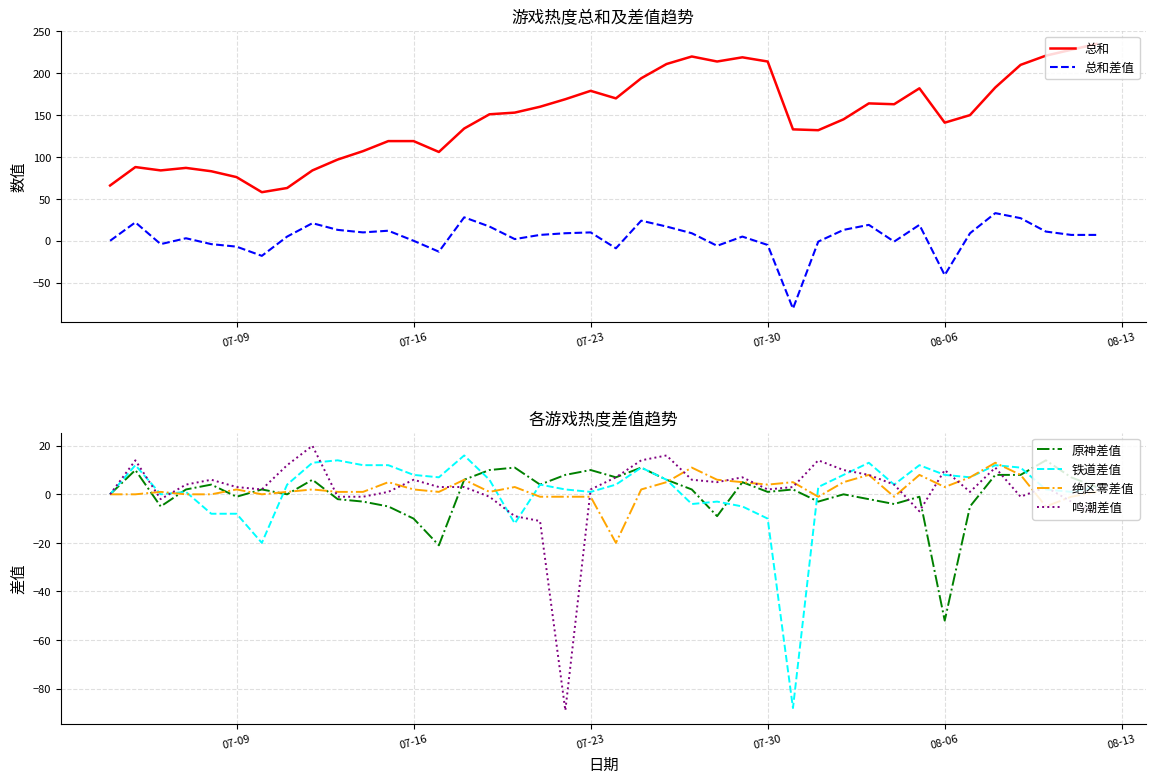

What is the lowest value of the 铁道差值 series?

-88